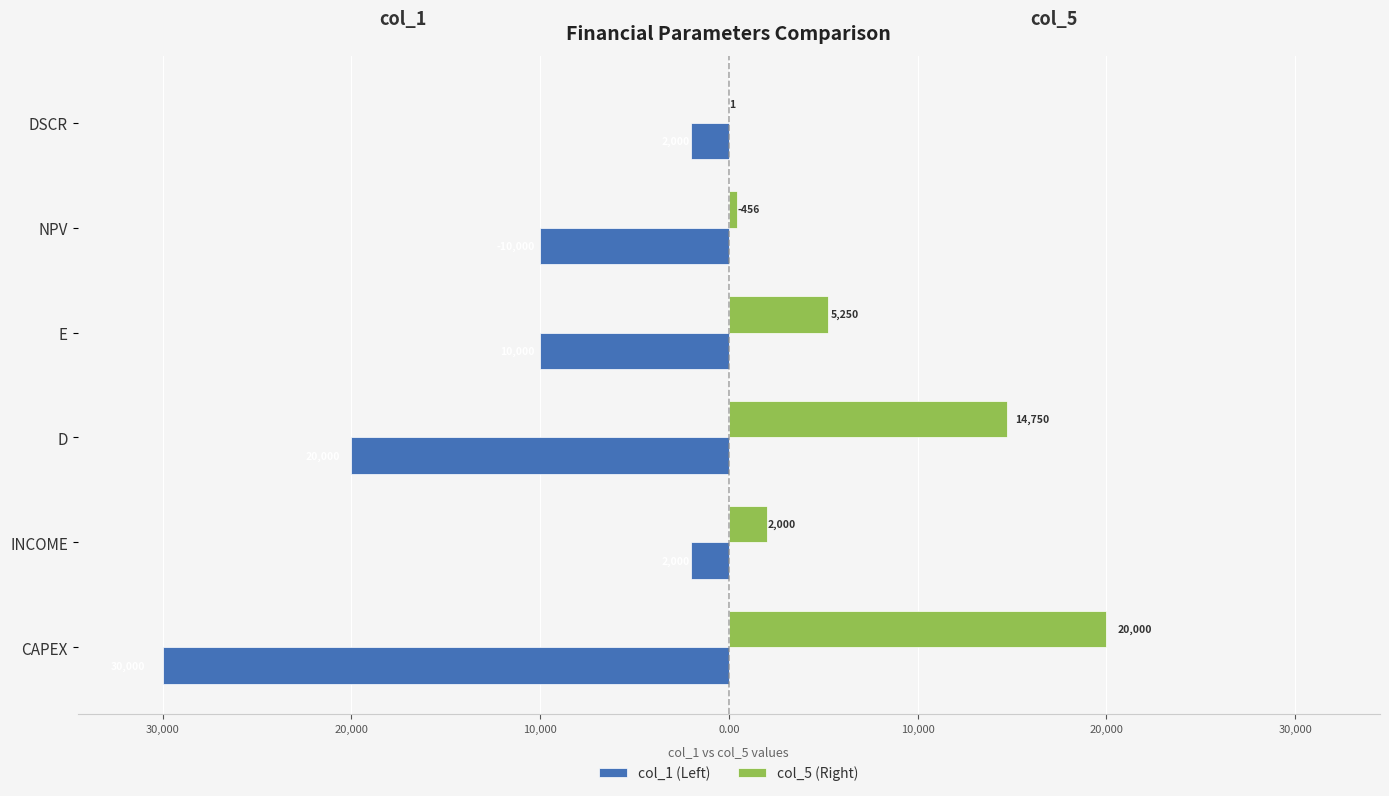

What are all the series names shown in the legend?

col_1 (Left), col_5 (Right)